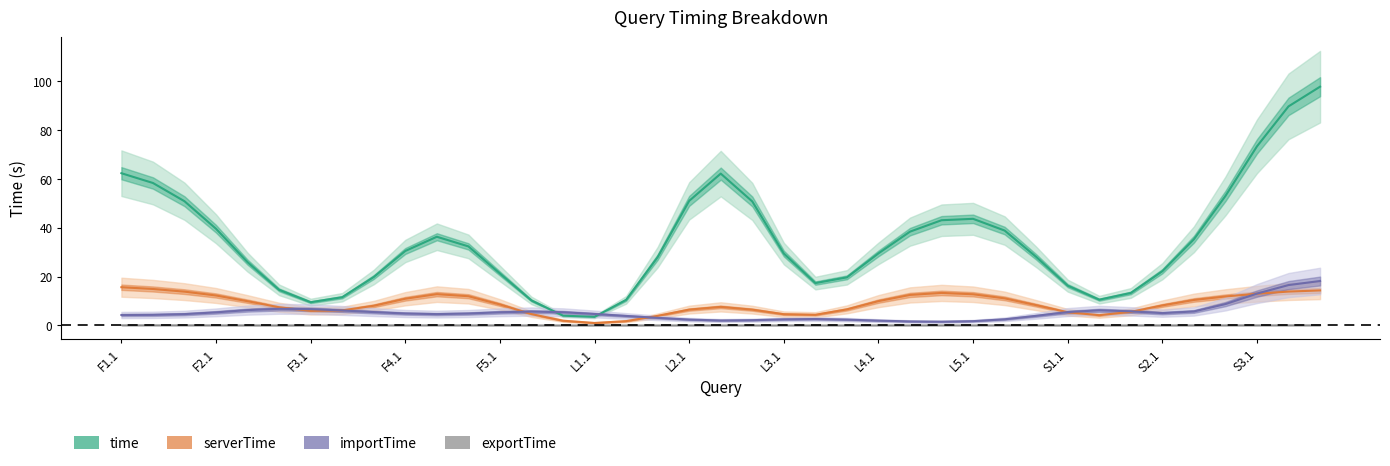

True or false: exportTime (line) and importTime (line) intersect in this chart.

False